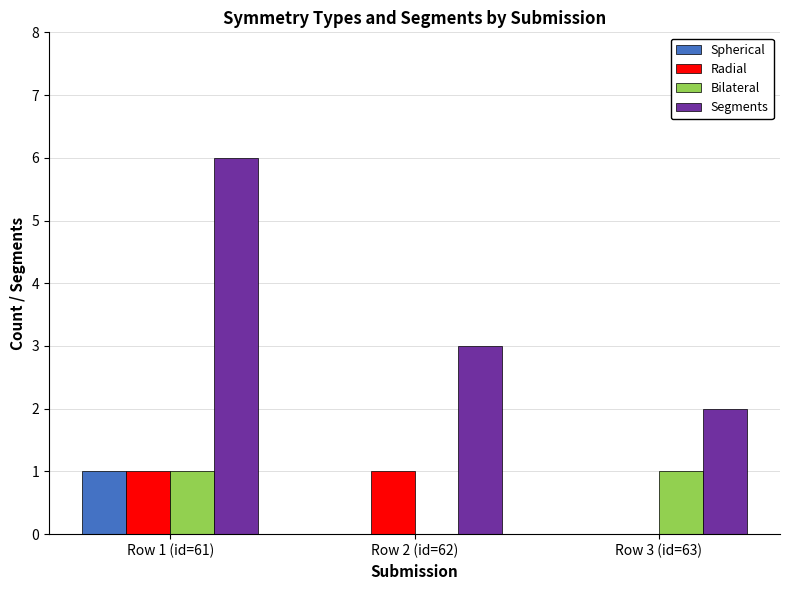

Which series has the largest total across all categories?

Segments